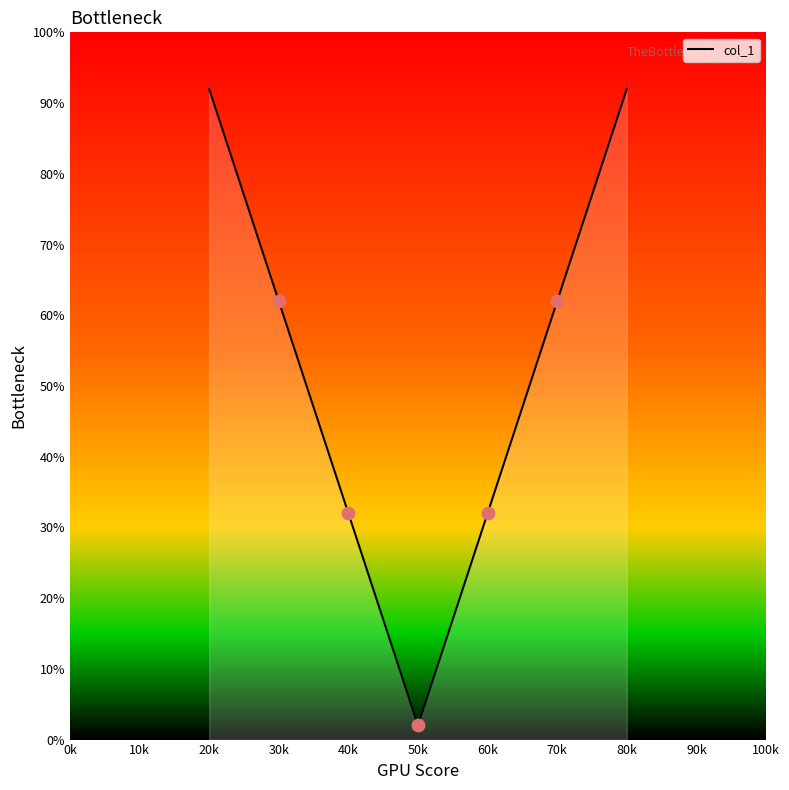

What is the change in value from 20k to 70k?

-30